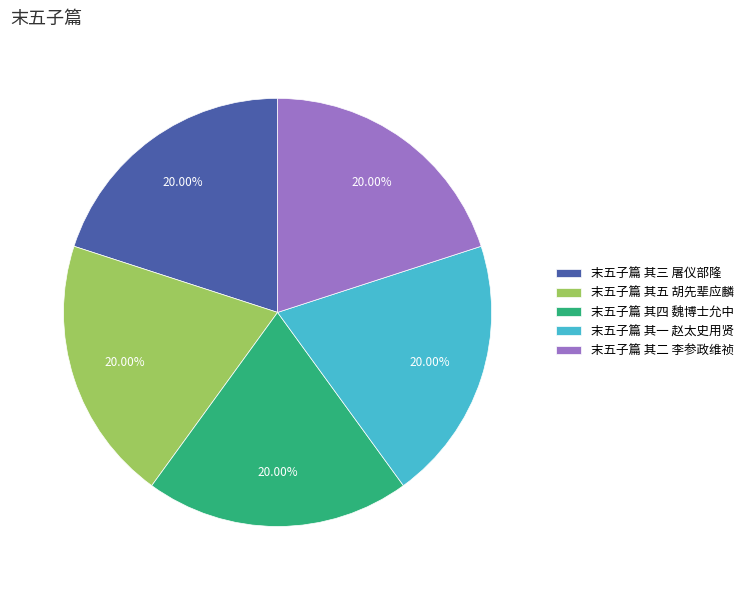

Is there any slice that represents more than half of the pie?

No